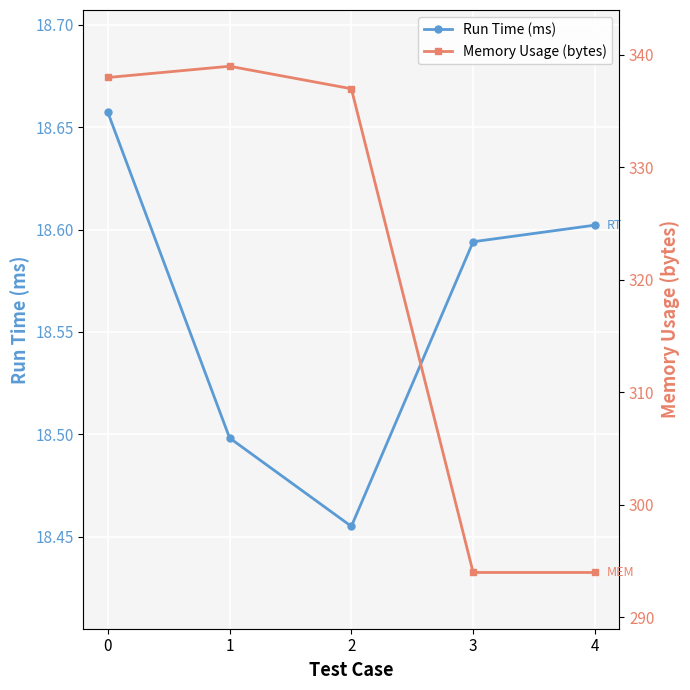

Is this an area chart (filled region under the line)?

No